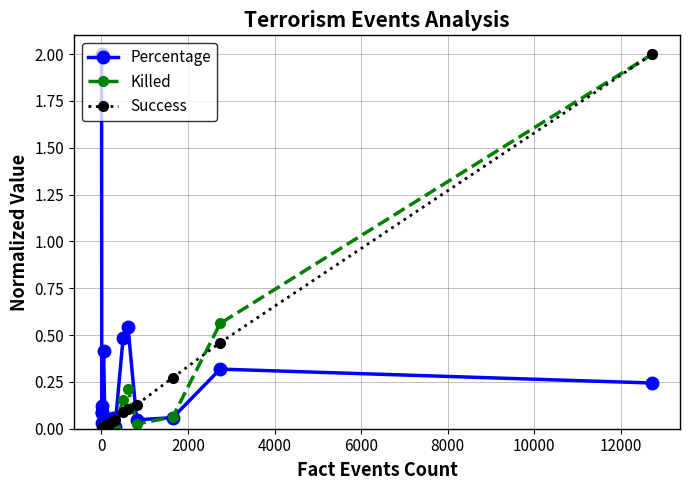

What is the maximum value for Killed?

2.0